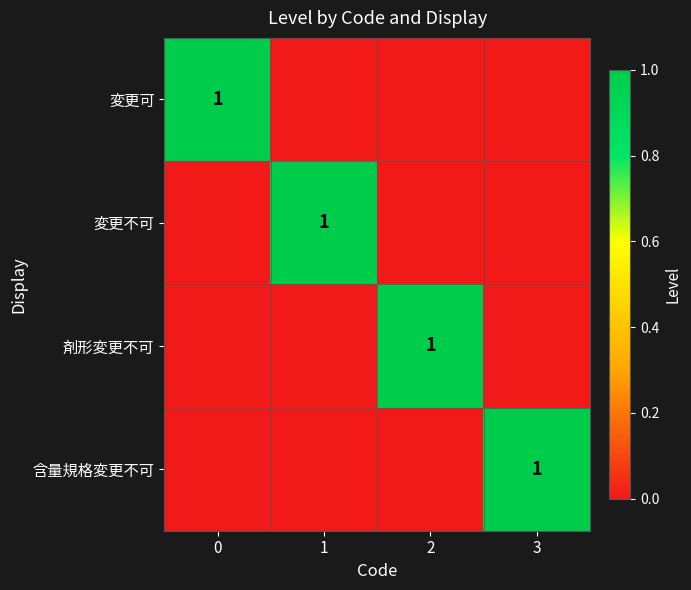

The value of 変更不可 at 1 is 1. True or false?

True